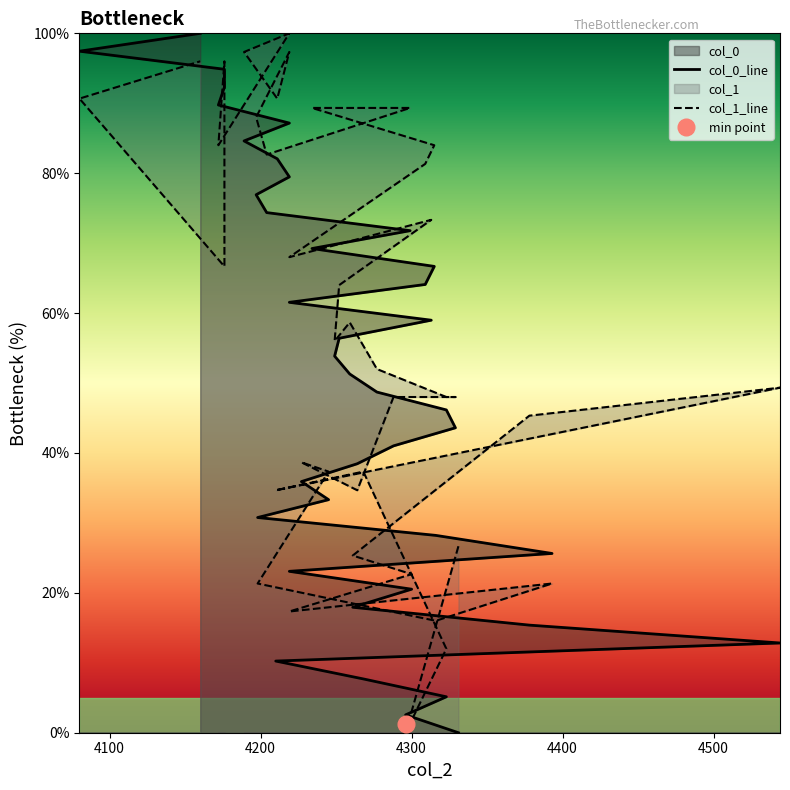

Reading left to right, extract all data points from this chart.

col_0_line: 0.0	2.6	5.1	7.7	10.2	12.8	15.4	17.9	20.5	23.1	25.6	28.2	30.8	33.3	35.9	38.5	41.0	43.6	46.2	48.7	51.3	53.8	56.4	59.0	61.5	64.1	66.7	69.2	71.8	74.4	76.9	79.5	82.1	84.6	87.2	89.8	92.3	94.9	97.4	100.0
col_1_line: 26.7	0.0	12.0	37.3	34.7	49.3	45.3	25.3	22.7	17.3	21.3	16.0	21.3	37.3	38.7	34.7	48.0	48.0	48.0	52.0	58.7	56.0	64.0	73.3	68.0	81.3	84.0	89.3	89.3	82.7	88.0	97.3	90.7	97.3	100.0	84.0	96.0	66.7	90.7	96.0